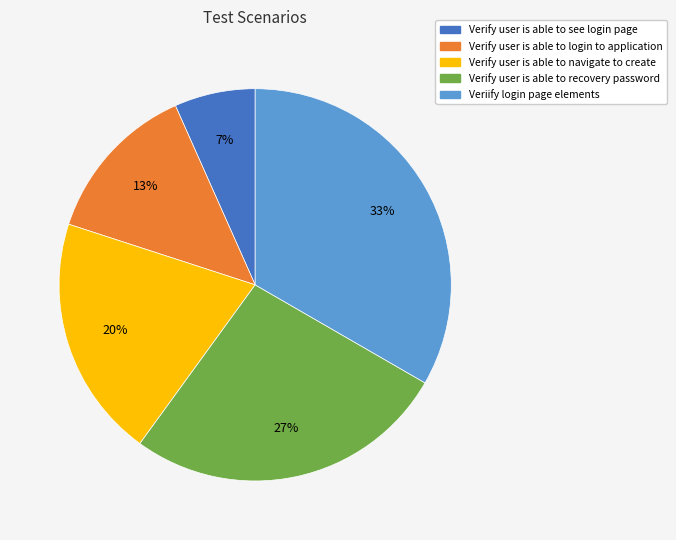

Do Veriify login page elements and Verify user is able to recovery password together represent more than half of the pie?

Yes